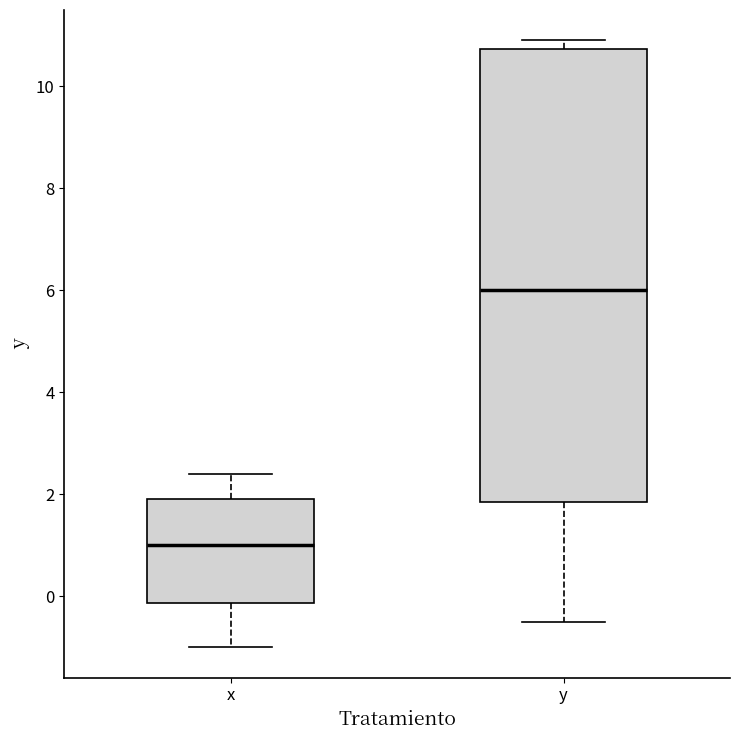

Reading left to right, read every box against the y-axis: the position of its median line, the range the box covers, and the ends of its whiskers. The values are not printed on the chart, so give them approximately, as read against the axis.

x: median 1.0, box -0.2 to 2.0, whiskers -1.0 to 2.4
y: median 6.0, box 1.8 to 10.8, whiskers -0.4 to 11.0